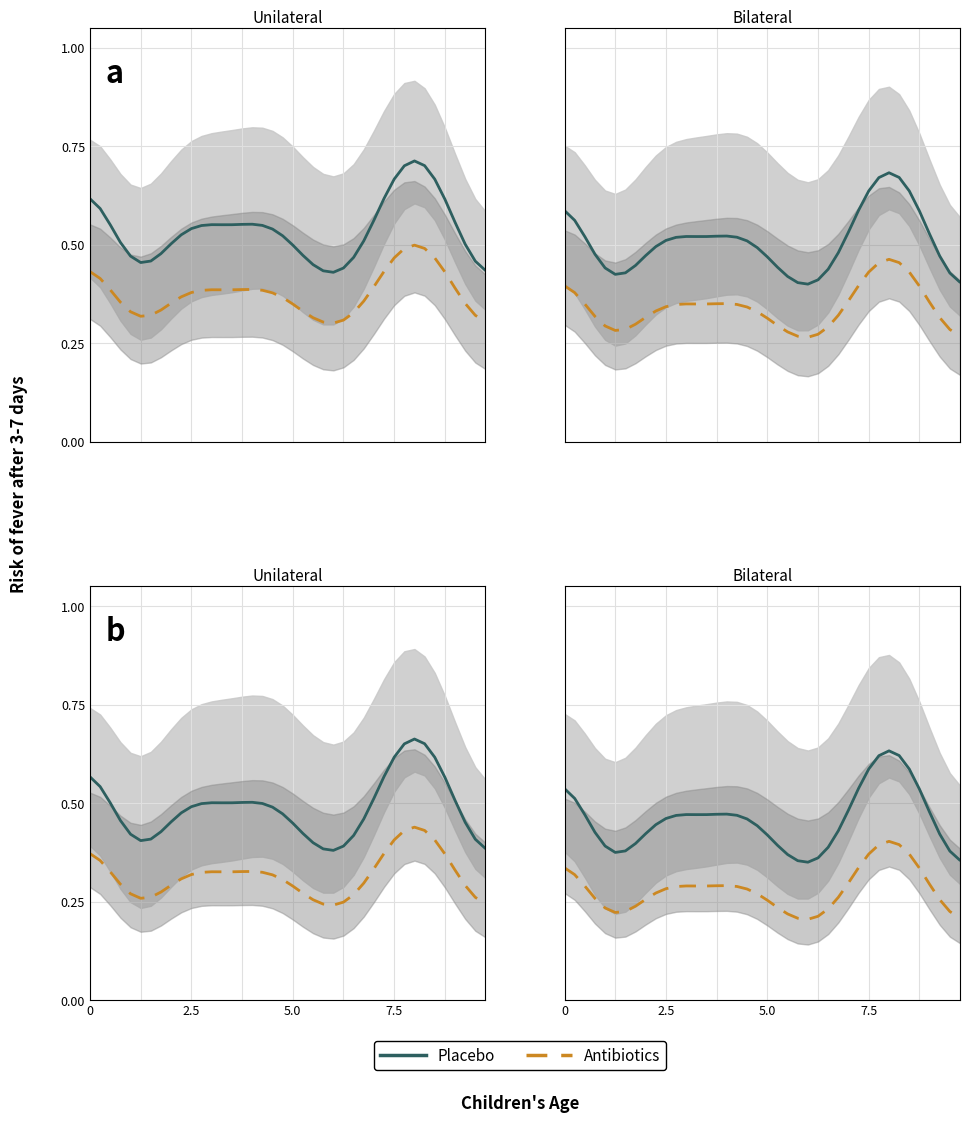

True or false: Placebo and Antibiotics cross at least once.

False